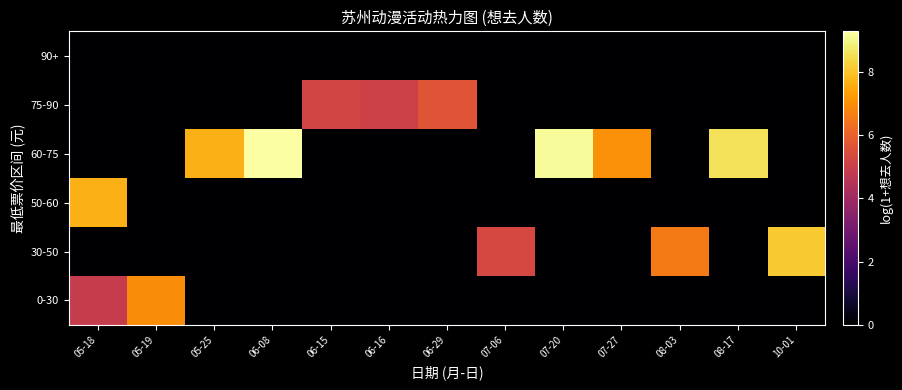

List the series in order of their peak value, lowest first.

90+, 75-90, 0-30, 50-60, 30-50, 60-75